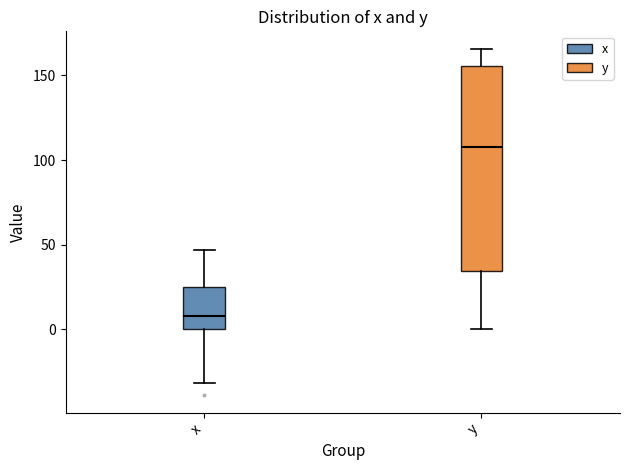

Reading left to right, read every box against the y-axis: the position of its median line, the range the box covers, and the ends of its whiskers. The values are not printed on the chart, so give them approximately, as read against the axis.

x: median 10, box 0 to 25, whiskers -30 to 45
y: median 110, box 35 to 155, whiskers 0 to 165